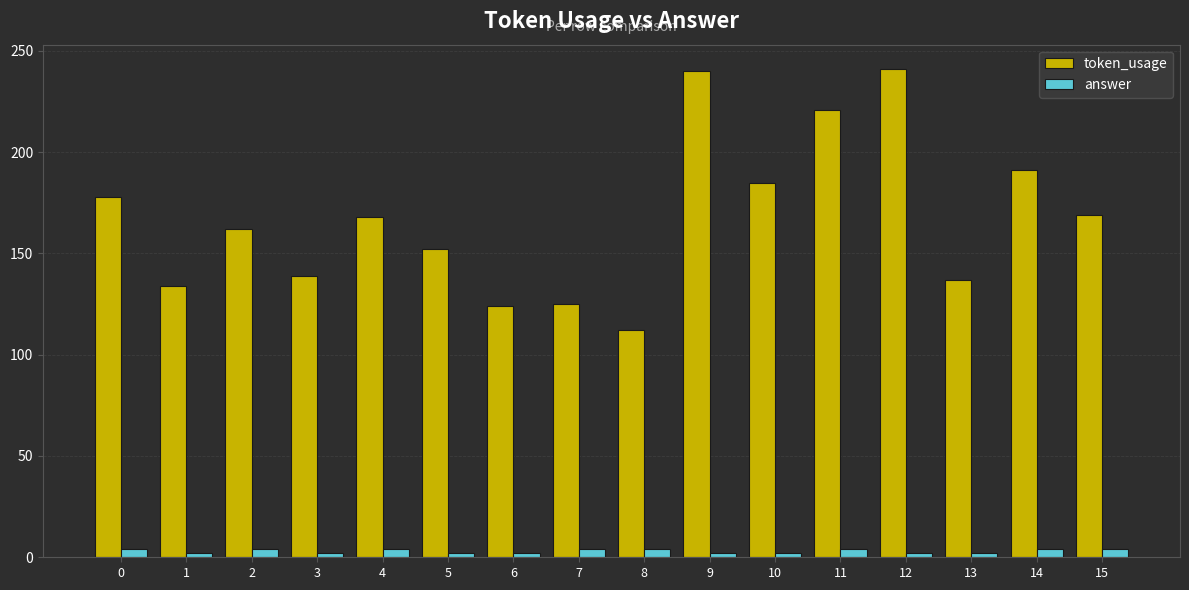

What is the value of the token_usage bar at the 12th from the left?

221